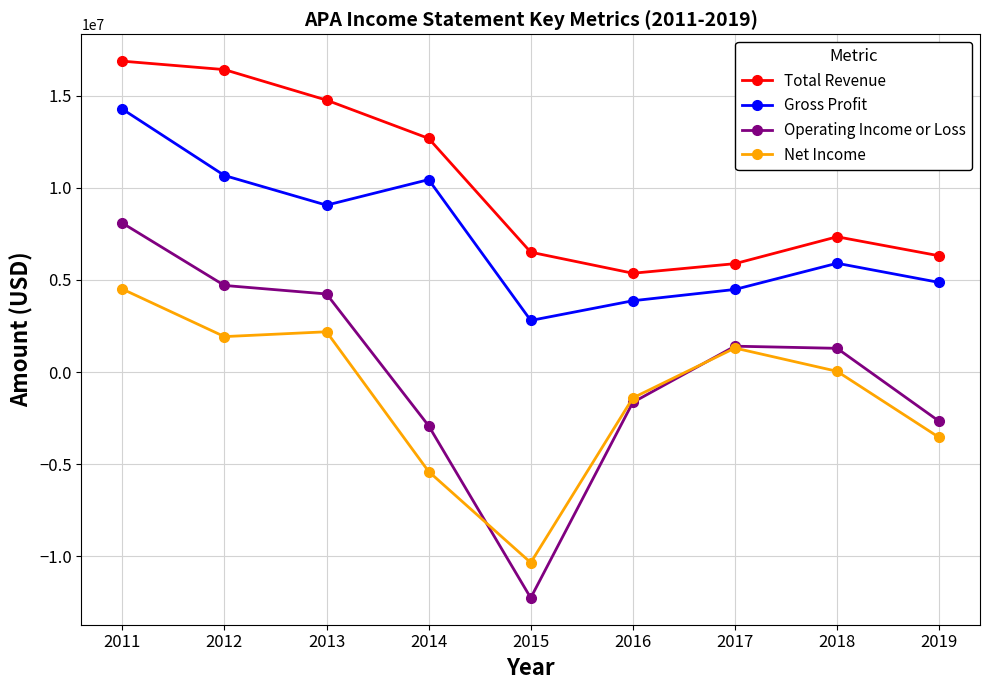

The value of Gross Profit at 2011 is 14283000. True or false?

True